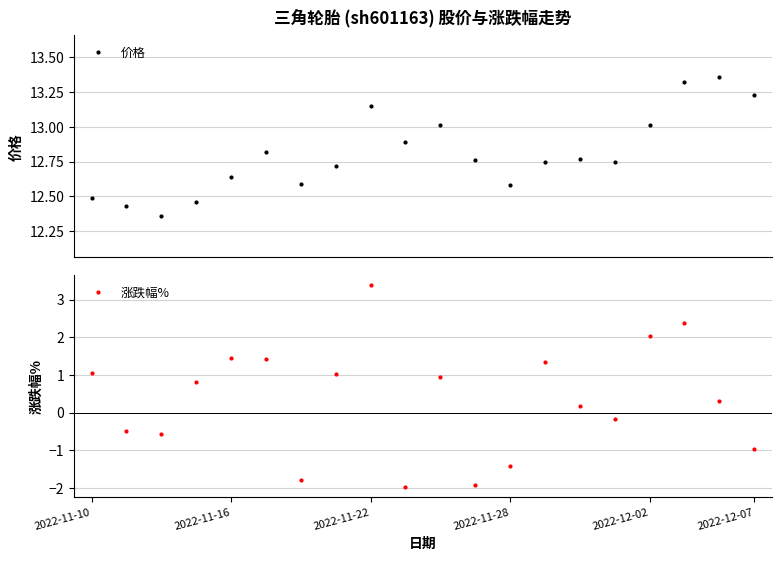

True or false: 价格 has more than 1 points higher than both neighbors.

True